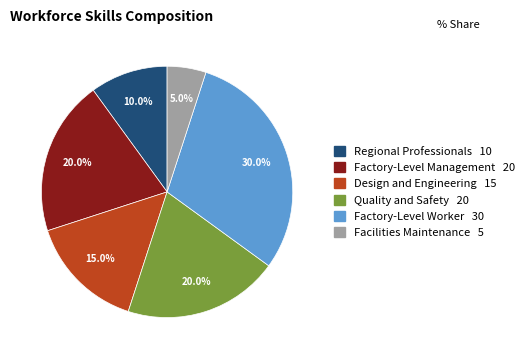

To the nearest percent, what portion does Regional Professionals represent?

10%